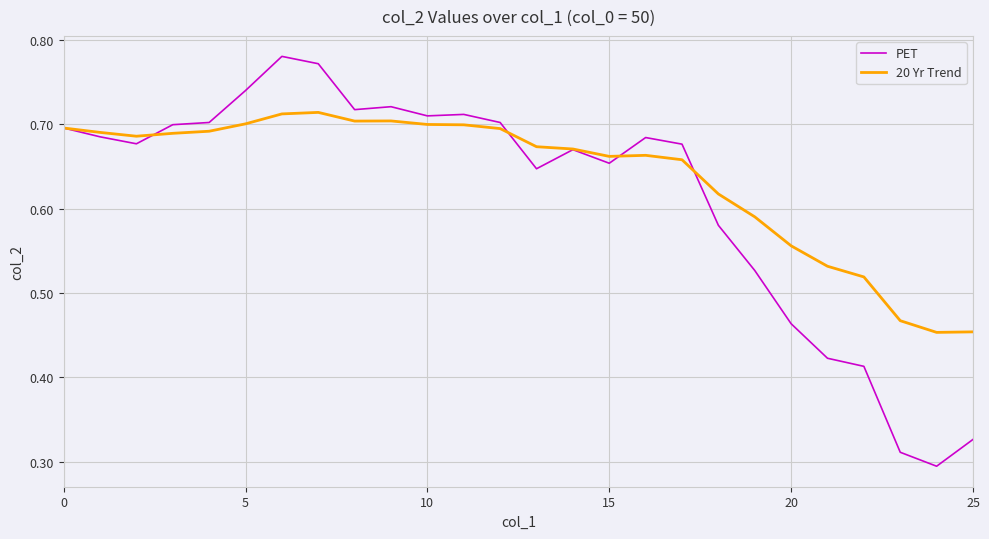

Which series has the largest total across all categories?

20 Yr Trend